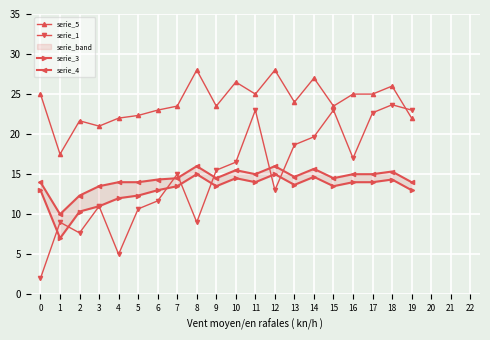

Rank the series by their maximum value, from highest to lowest.

serie_5, serie_1, serie_4, serie_3